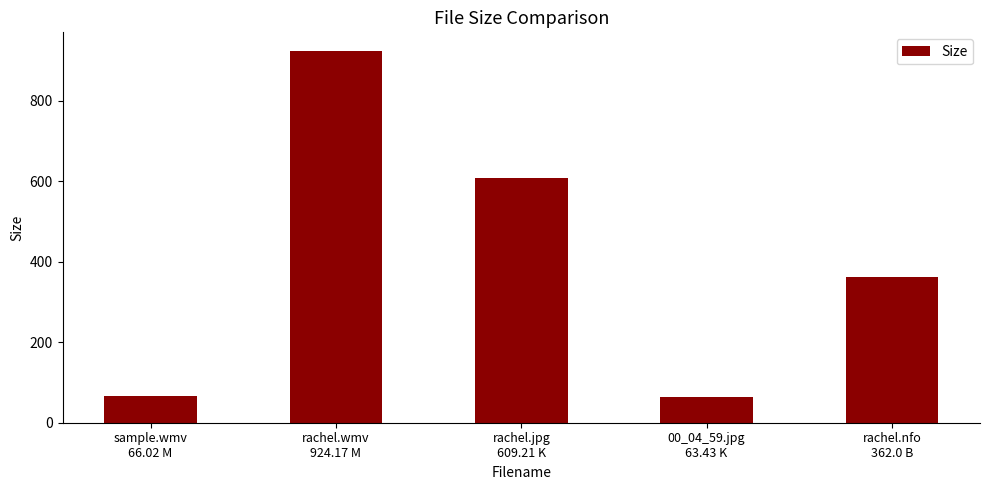

What is the difference between the second highest and second lowest values?

543.2